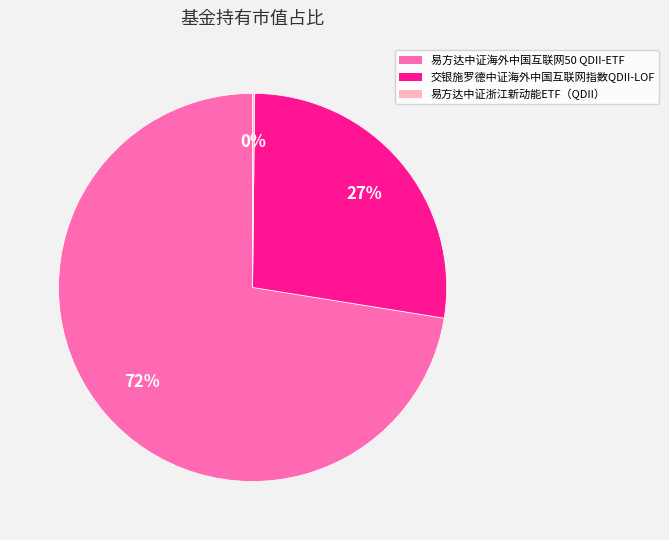

To the nearest percent, what is the difference between the 易方达中证海外中国互联网50 QDII-ETF and 交银施罗德中证海外中国互联网指数QDII-LOF slice percentages?

45%